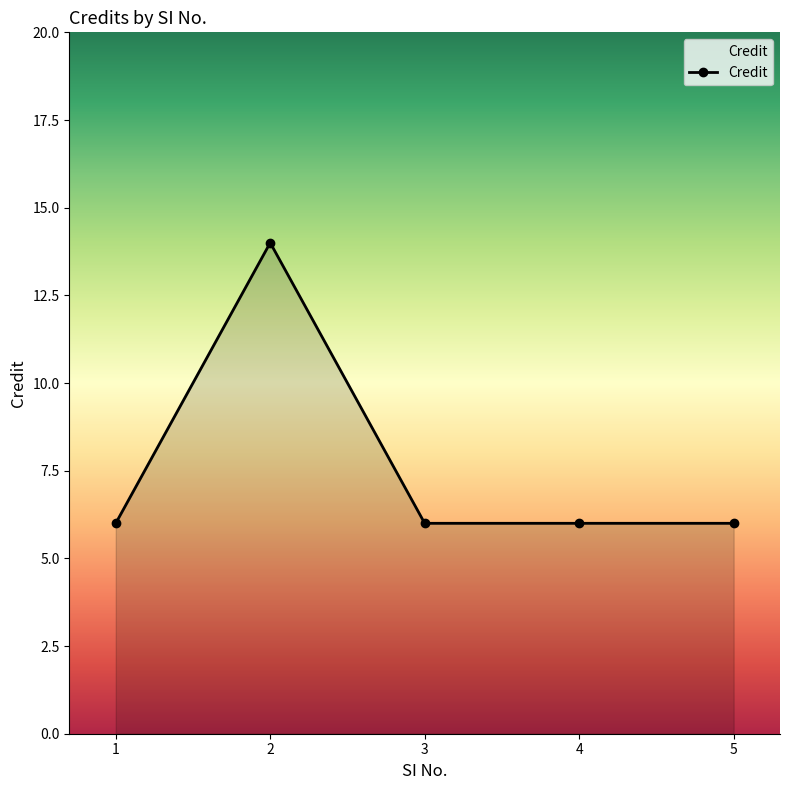

What is the value of the 4th point from the left?

6